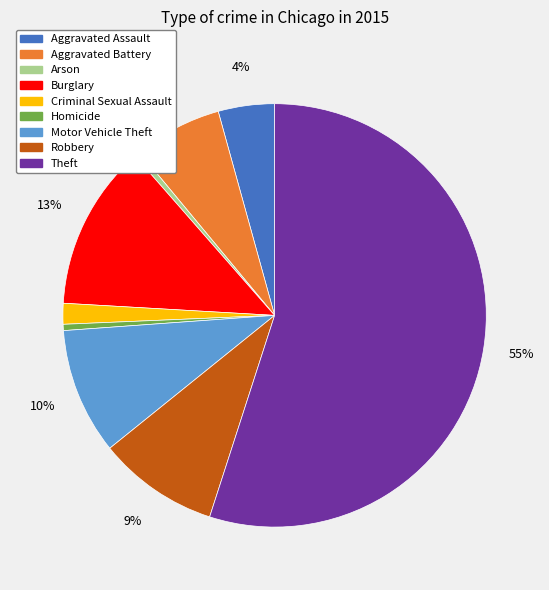

Combined, do Criminal Sexual Assault and Motor Vehicle Theft account for over 50%?

No